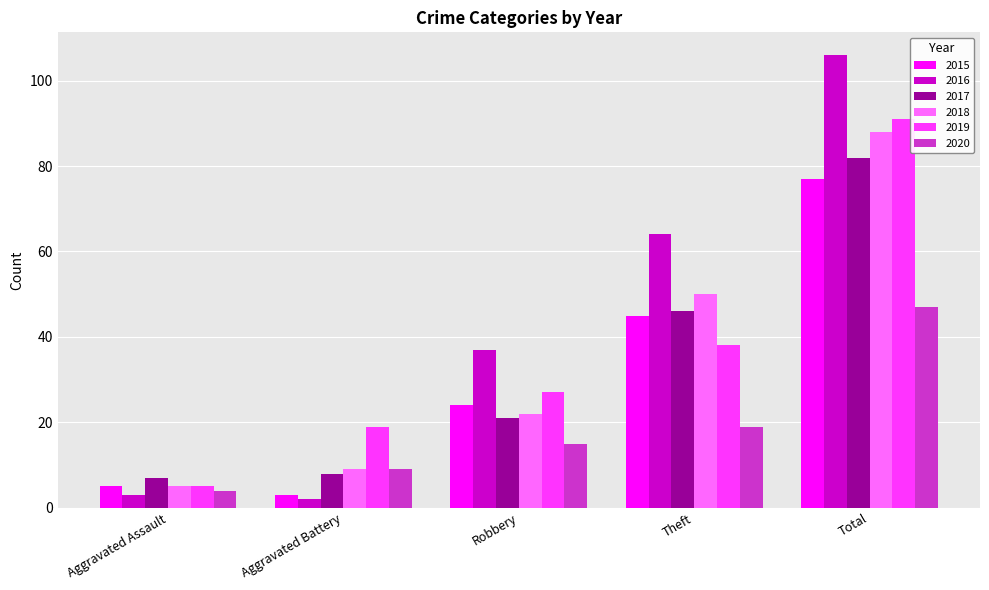

What position from the left is Theft?

4